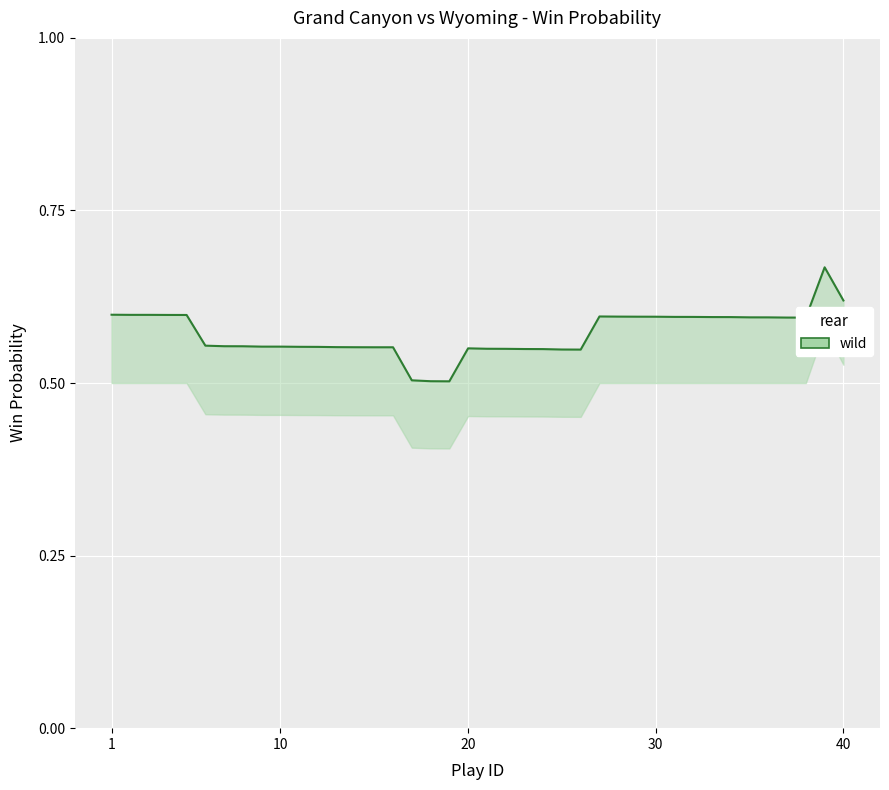

Is it true that the value at 20 is 0.6?

True